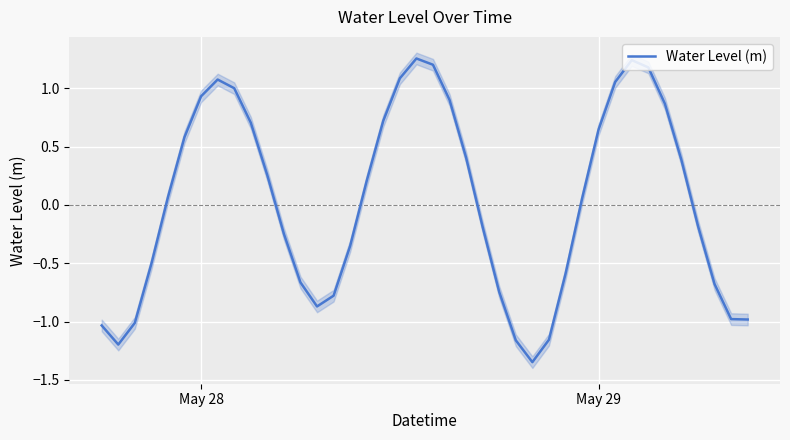

What is the maximum value shown in the chart?

1.3